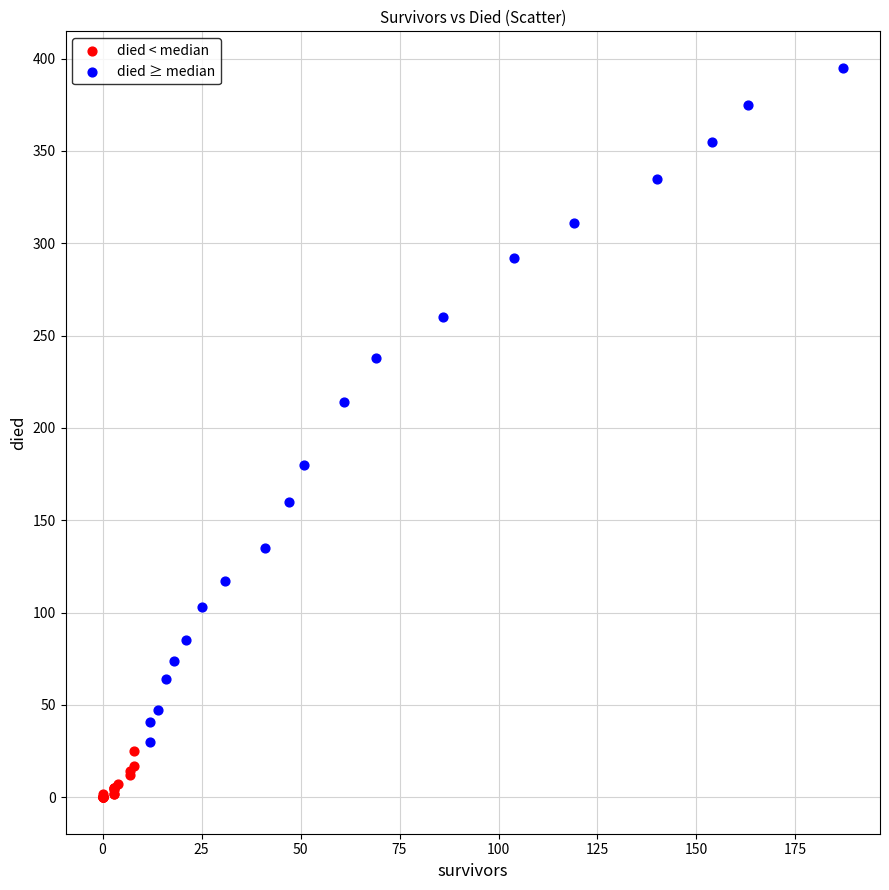

Which series reaches the minimum Y coordinate?

died < median